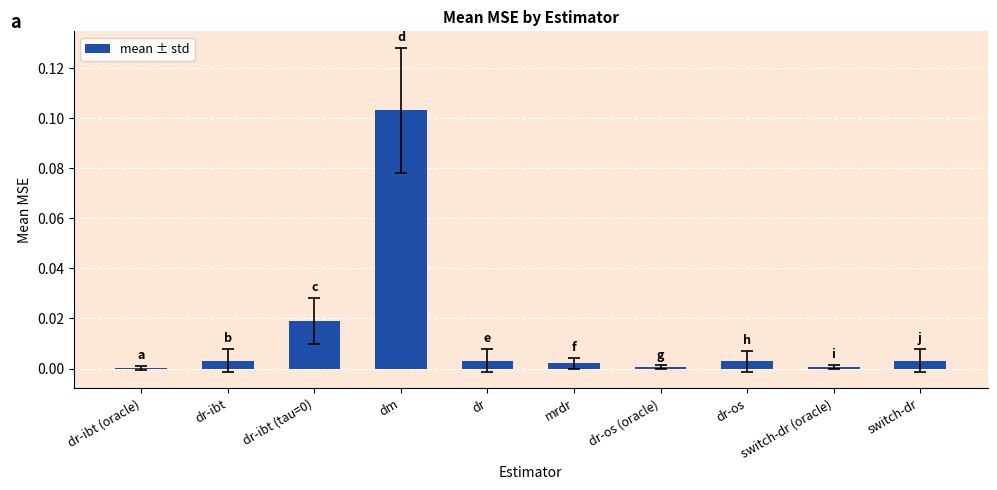

The chart shows a value of 0.0 at dr. True or false?

True